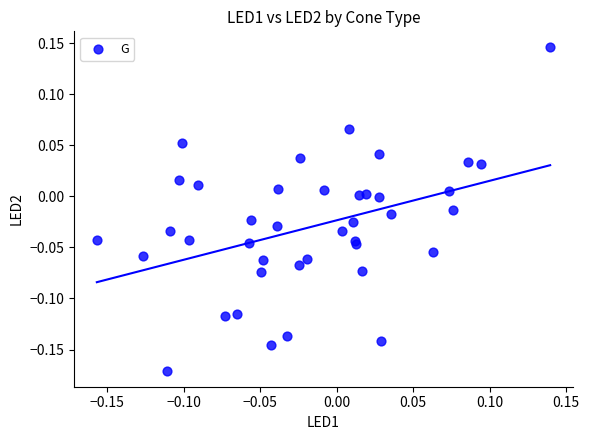

What is the range of Y values (max minus min)?

0.3